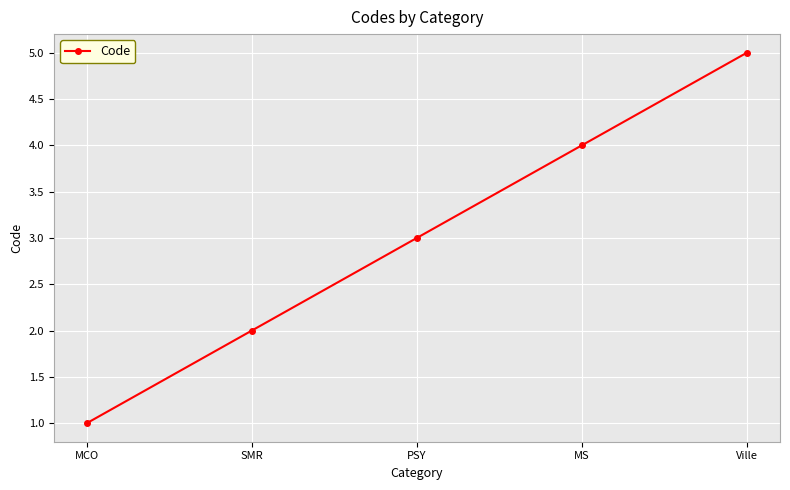

How many data points does each series have?

5